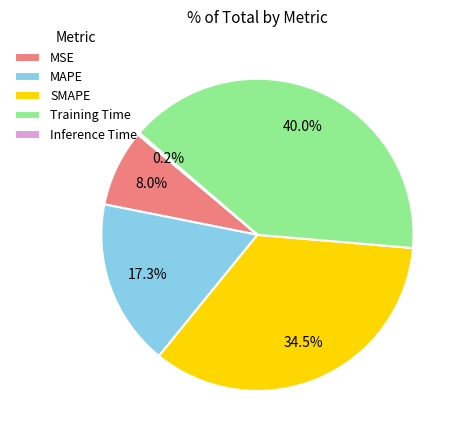

What is the total percentage of Training Time and MSE?

48.0%